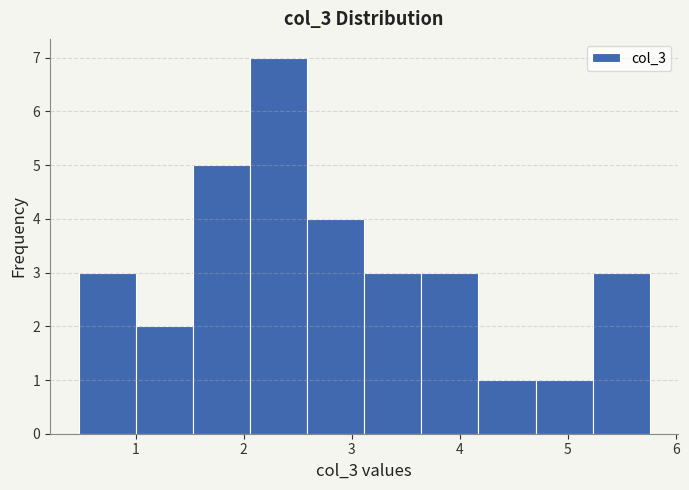

What is the height of the bar covering 1.0 to 1.5 on the x-axis? Neither the bar edges nor the heights are printed on the chart, so give them approximately, as read against the axes.

2